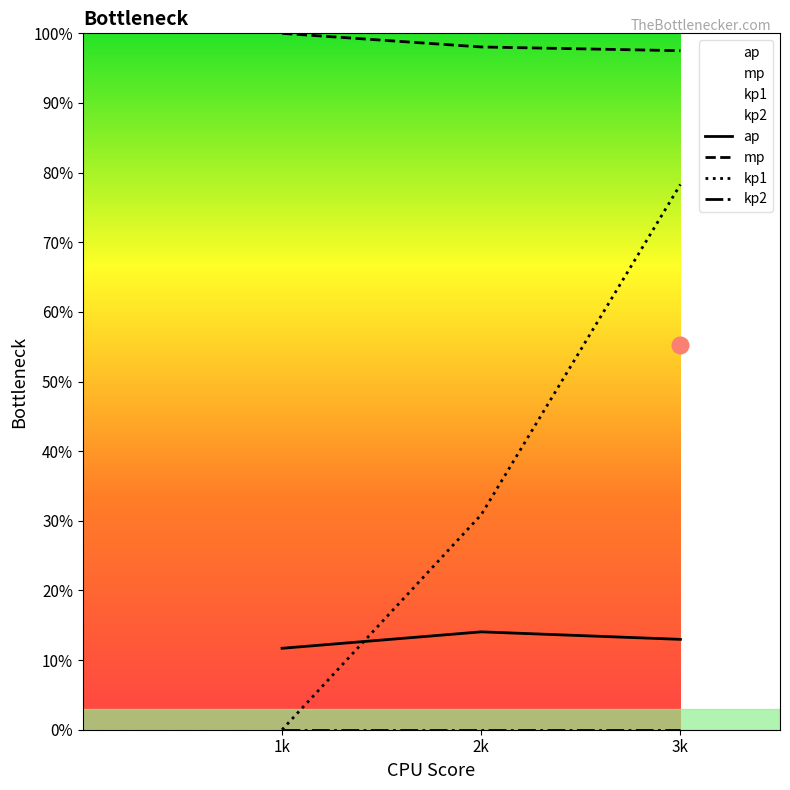

Is the value of kp2 at 1k greater than the value of mp at 1k?

No